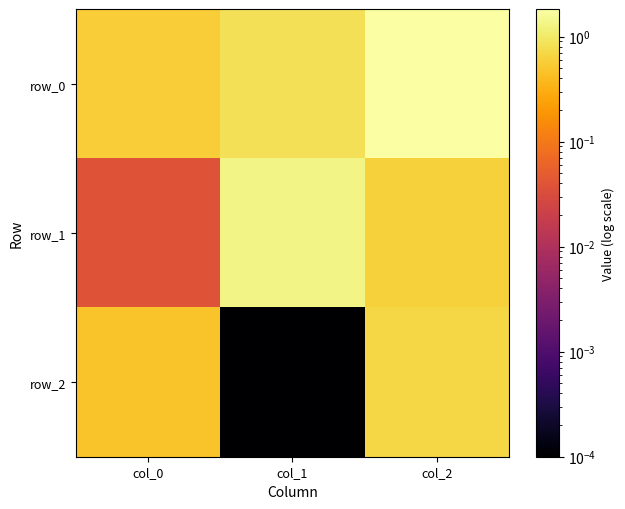

Where is row_0 nearest to the value 1?

col_1